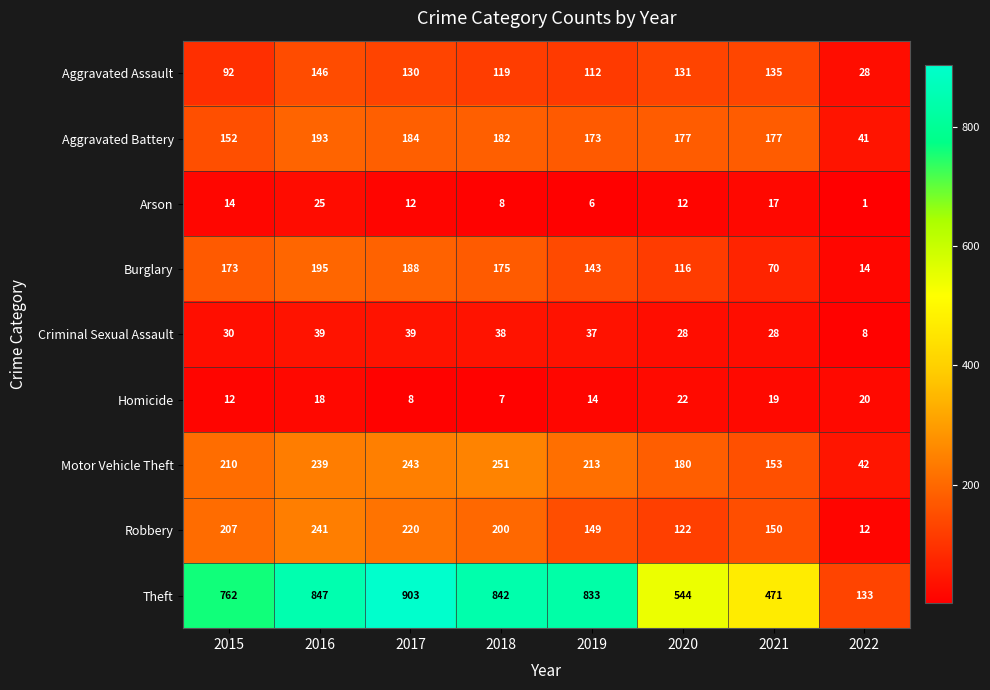

Which series has the largest total across all categories?

Theft